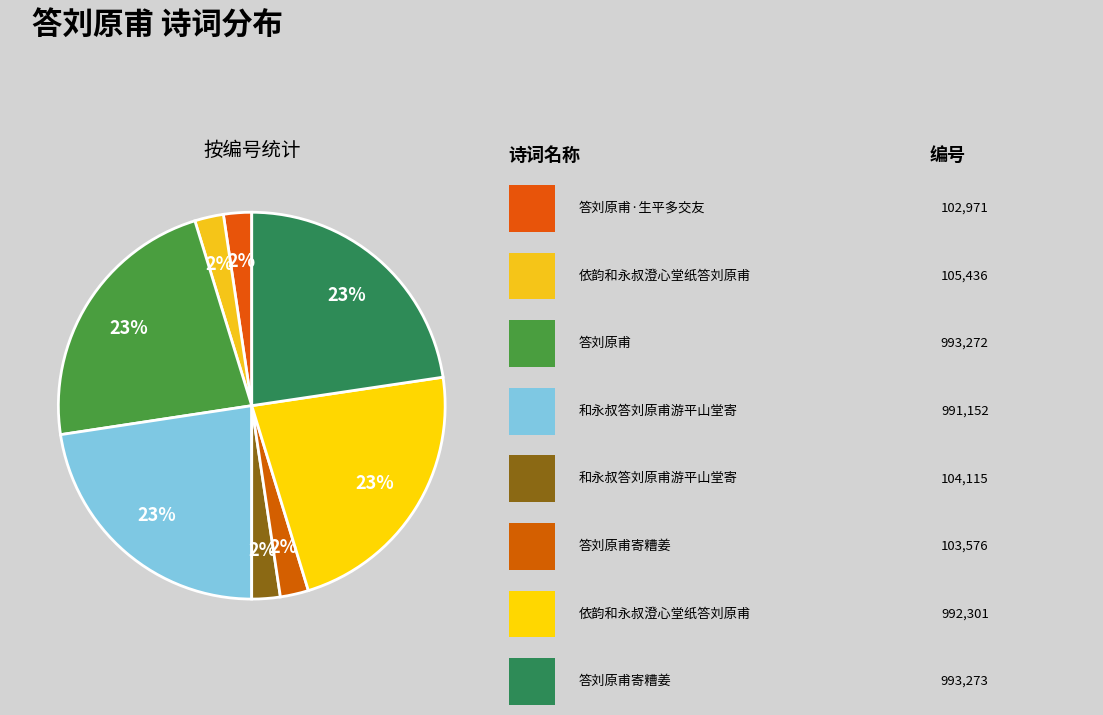

Which slice is the smallest?

答刘原甫·生平多交友